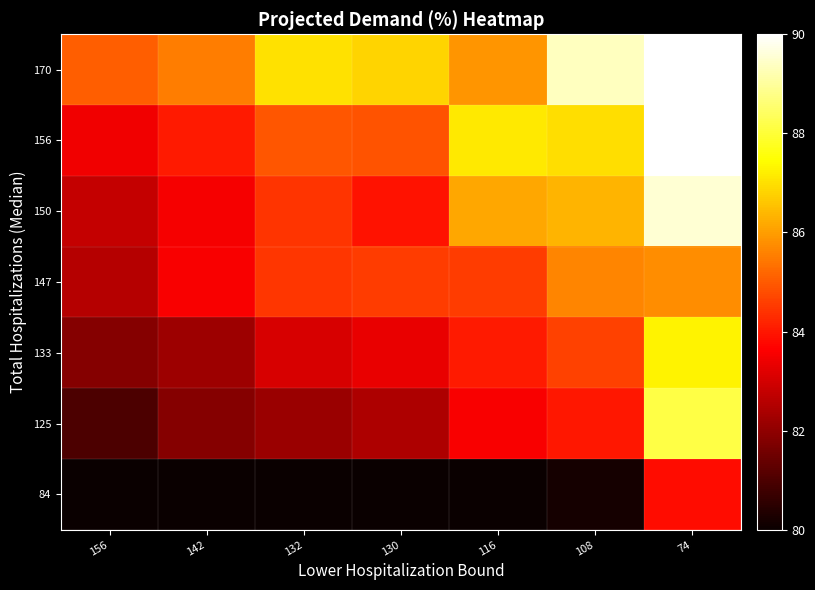

Which series changed the most between 142 and 132?

170